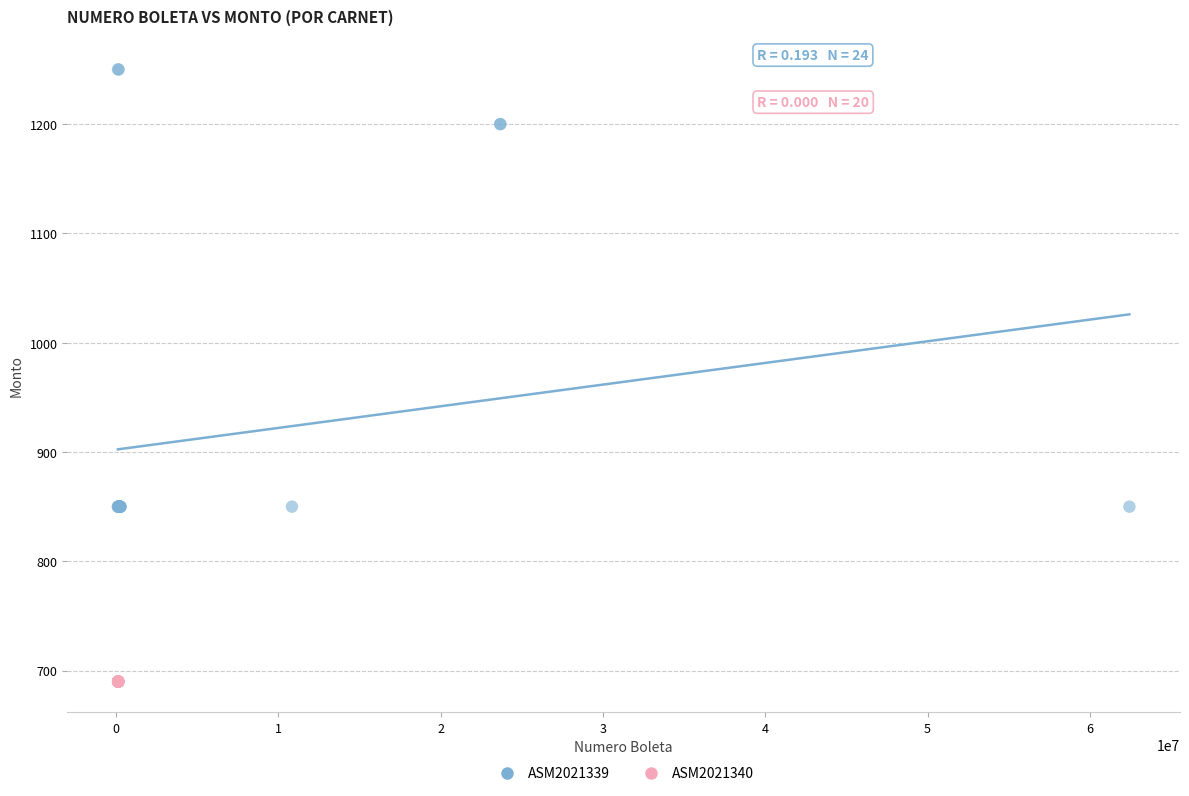

Which series reaches the maximum Y coordinate?

ASM2021339